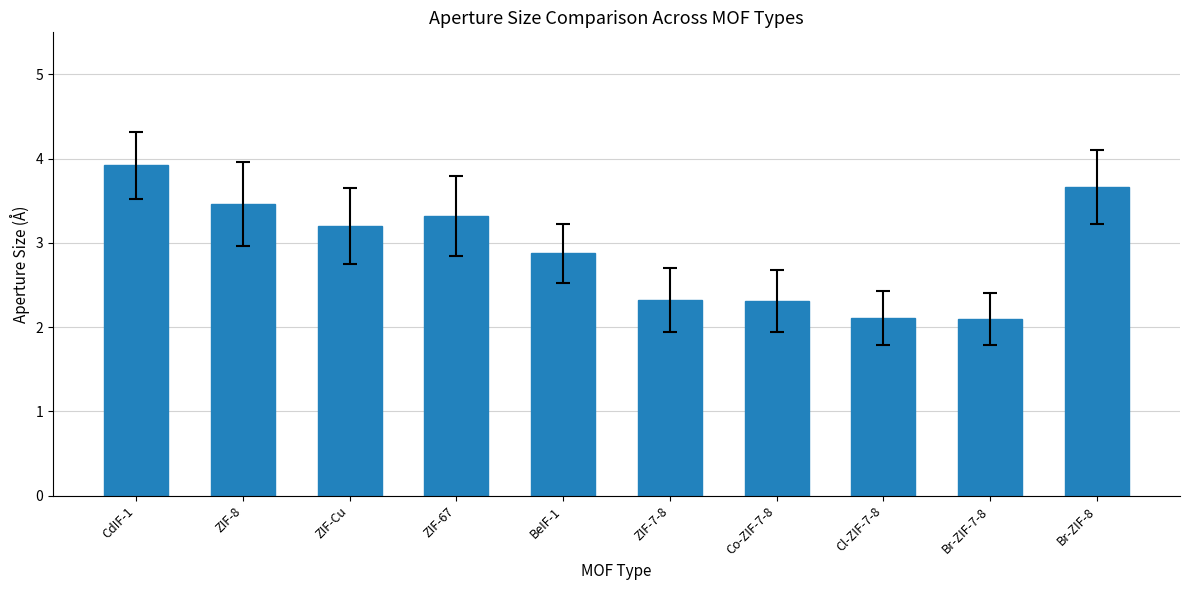

What is the average value?

2.9